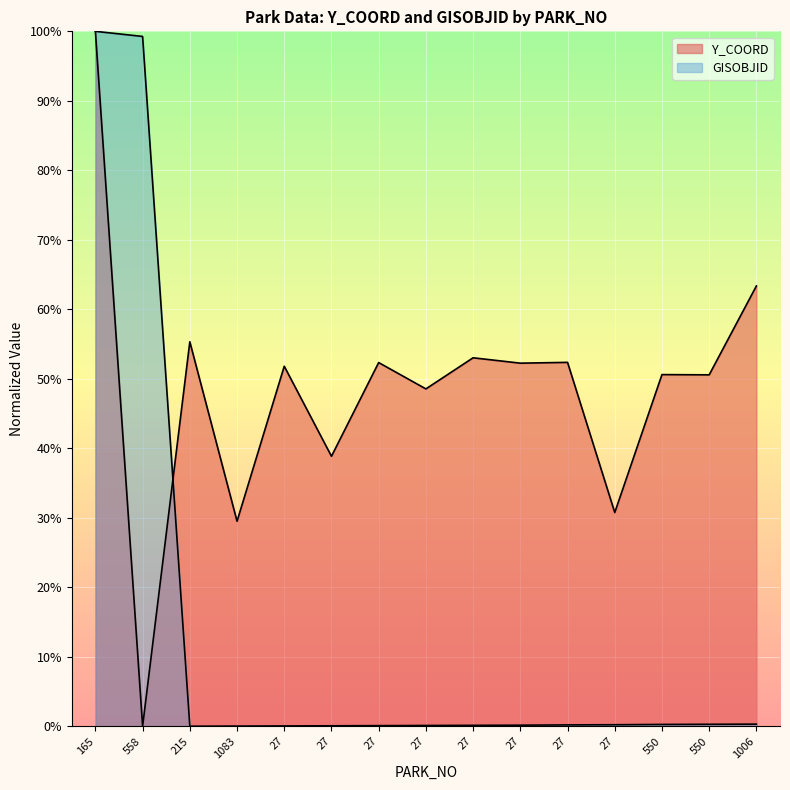

True or false: GISOBJID and Y_COORD cross at least once.

True